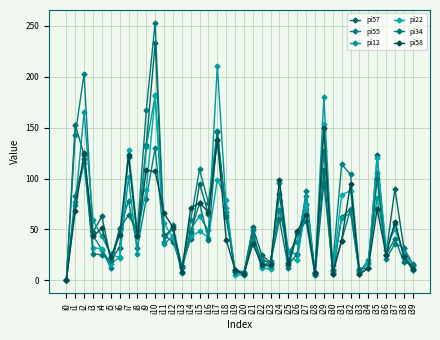

True or false: pi57 has more than 1 interior local peaks.

True